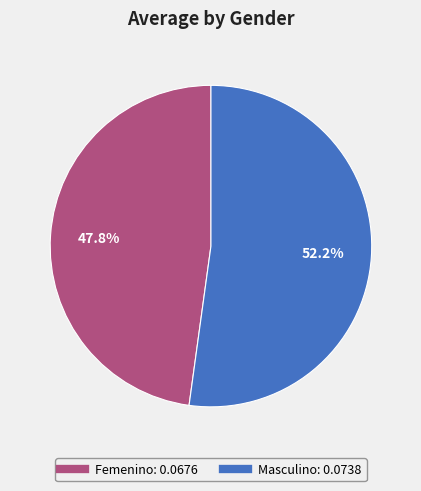

Rank the categories by value from lowest to highest.

Femenino, Masculino